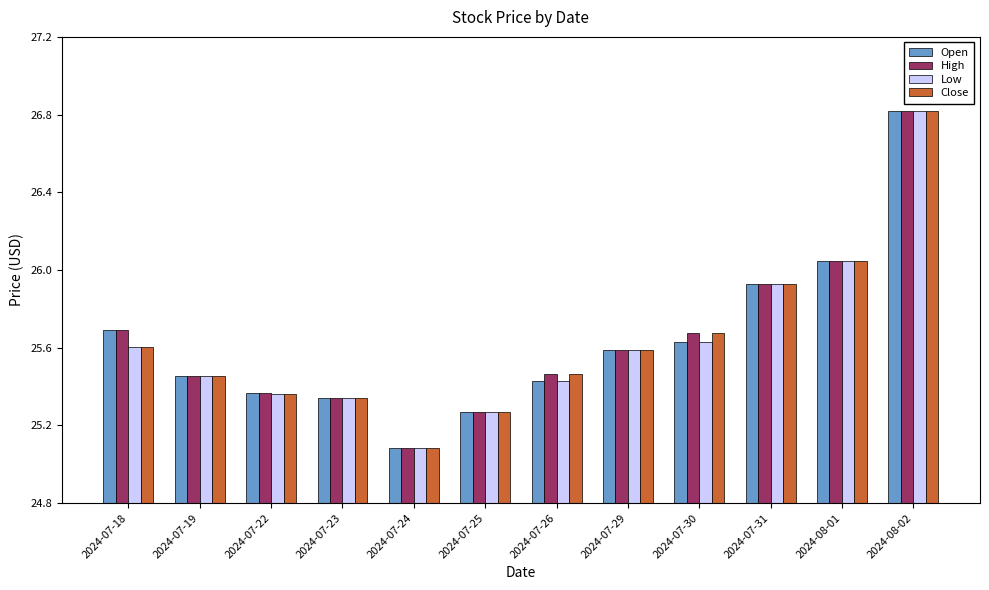

Is the value of Open at 2024-08-01 greater than the value of Low at 2024-07-22?

Yes